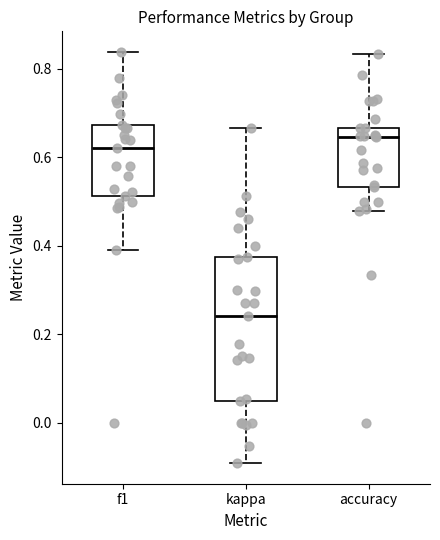

Which box has the lowest median line?

kappa